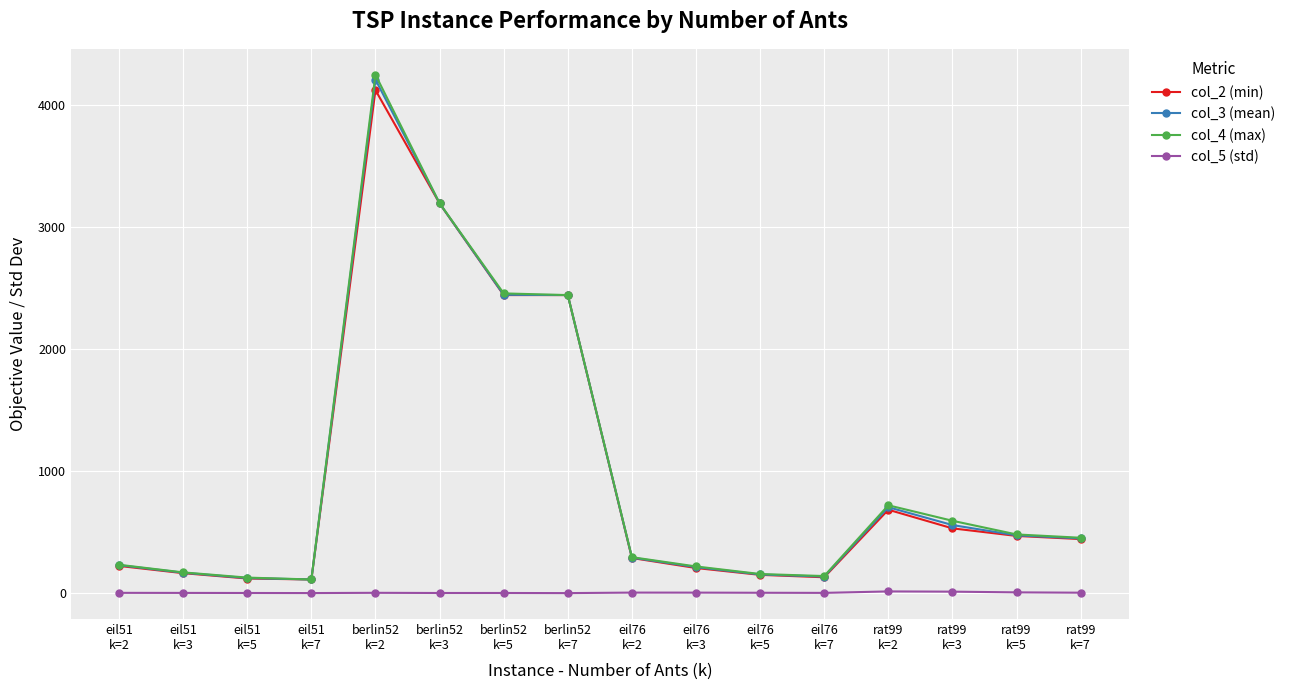

True or false: col_5 (std) and col_3 (mean) intersect in this chart.

False